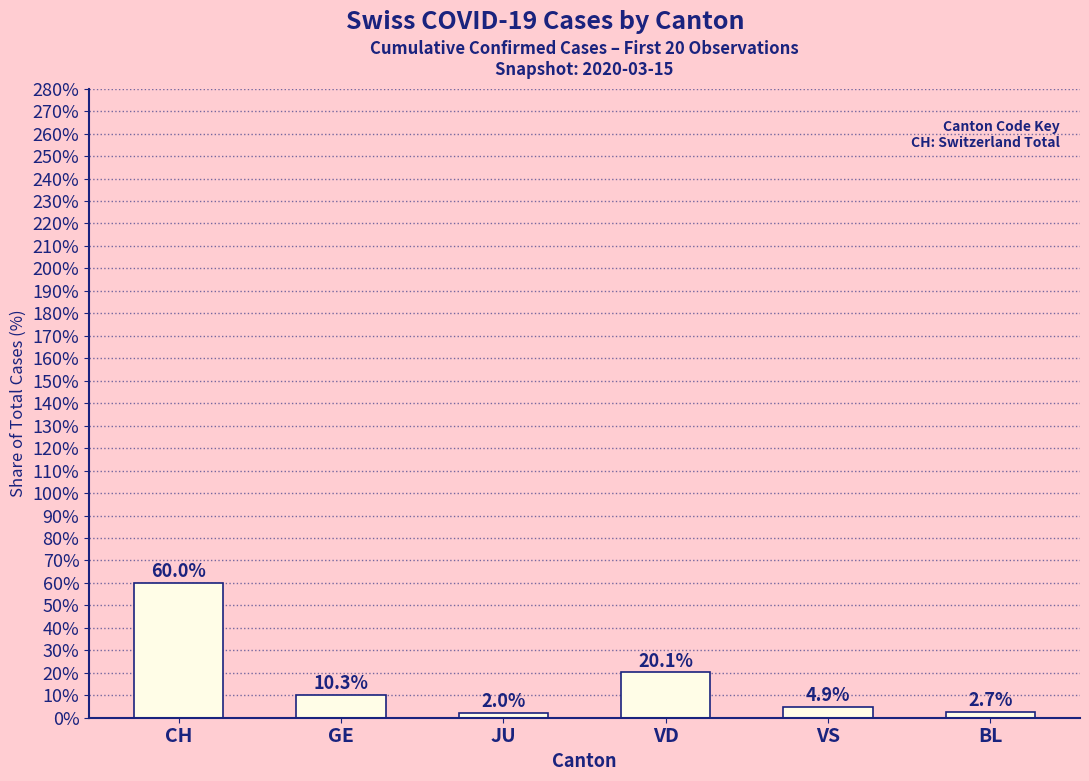

What is the sum of the values at GE and CH?

70.2